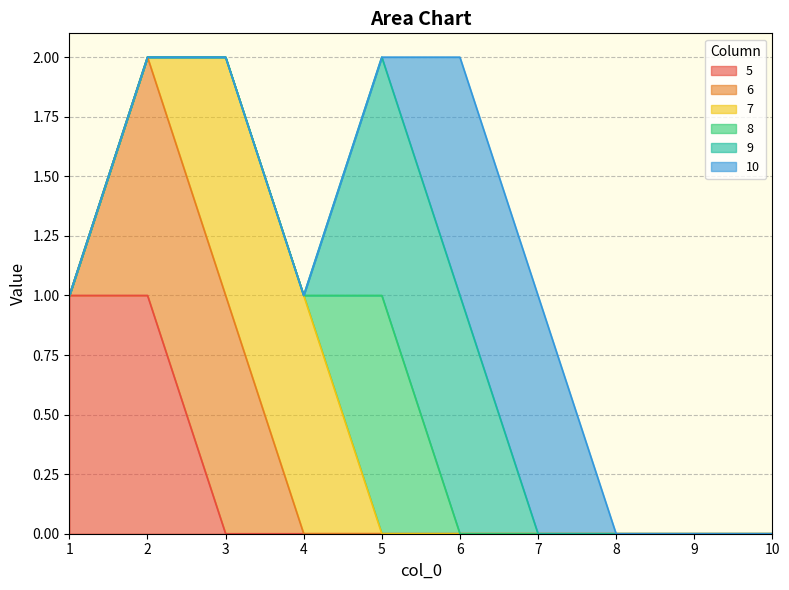

How many 7 values are between 0 and 1?

10